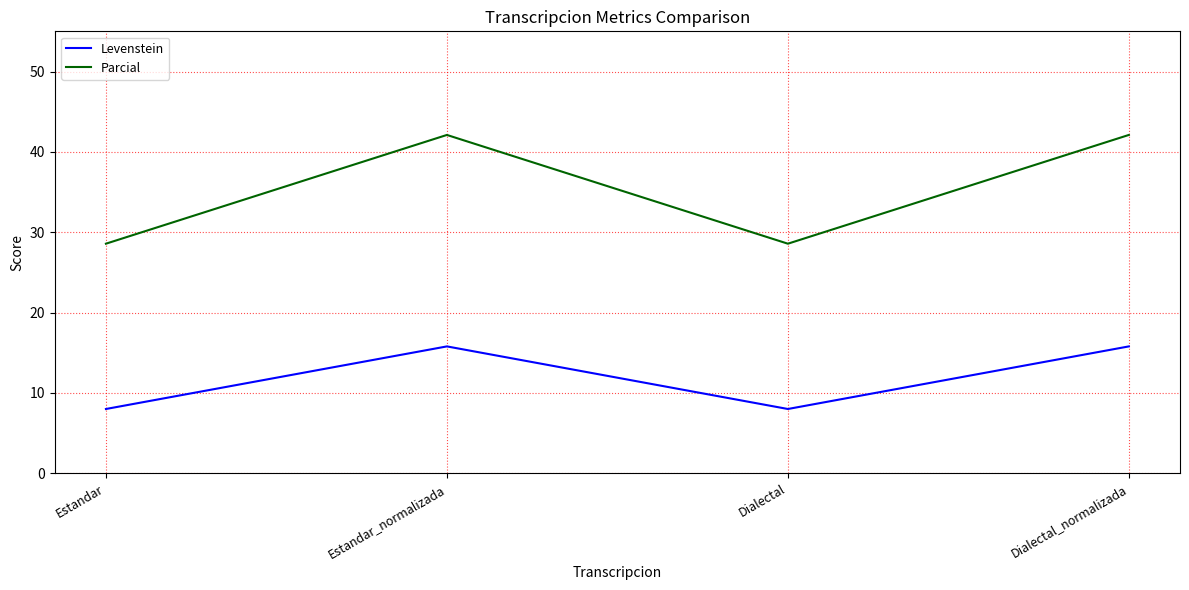

What is the sum of the Levenstein values at Dialectal_normalizada and Estandar_normalizada?

31.6